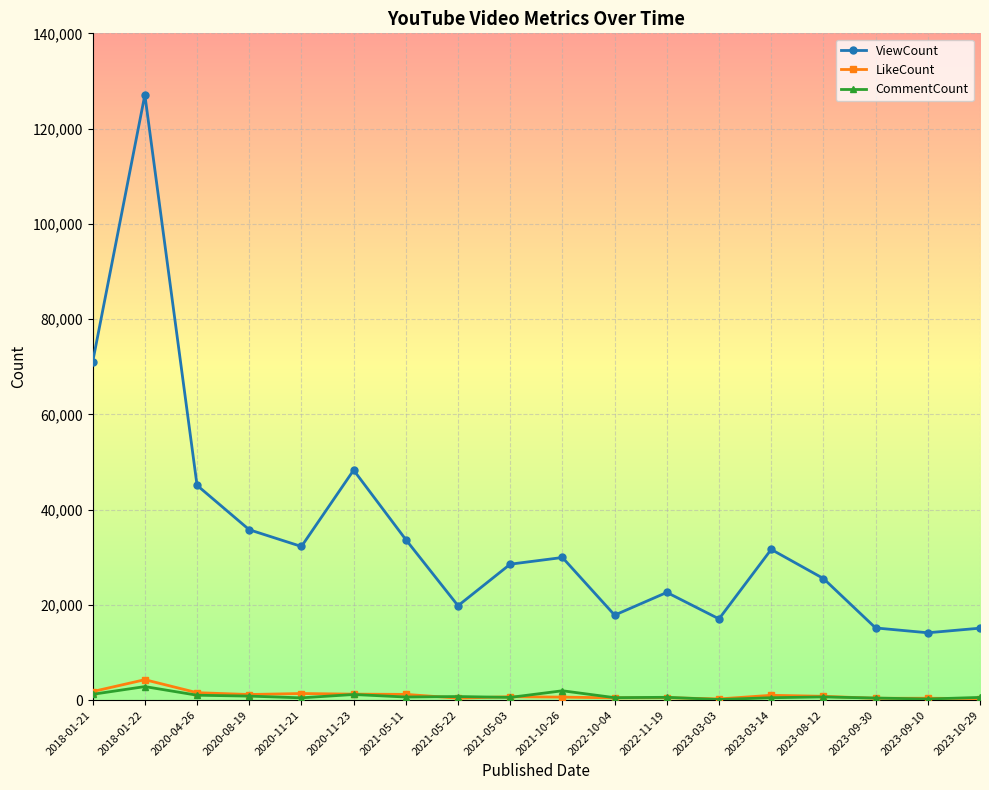

True or false: ViewCount has more than 1 interior local peaks.

True